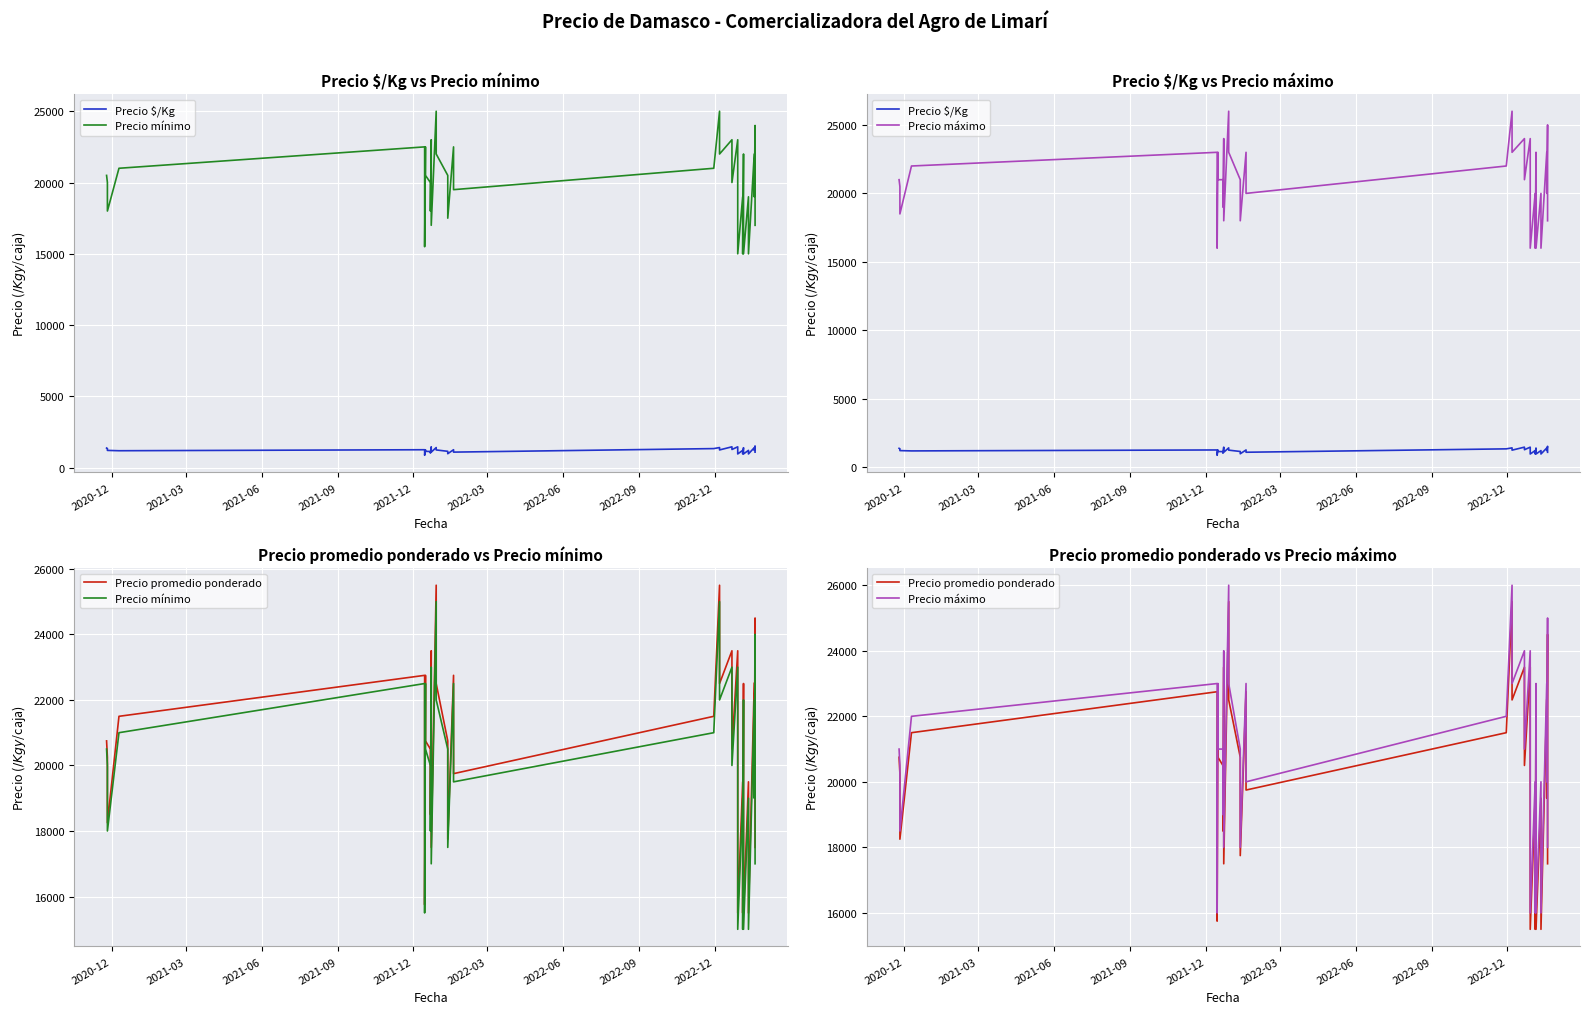

Is the value of Precio promedio ponderado at 27 greater than the value of Precio máximo at 29?

No